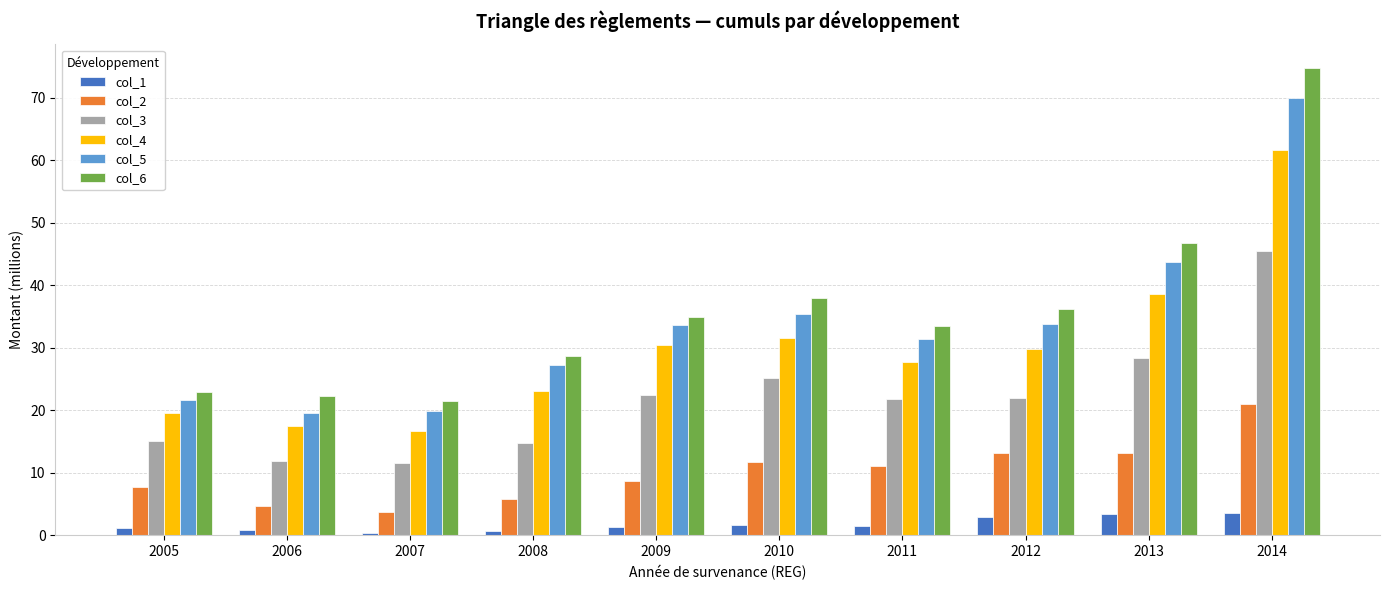

What is the lowest value of the col_6 series?

21.5